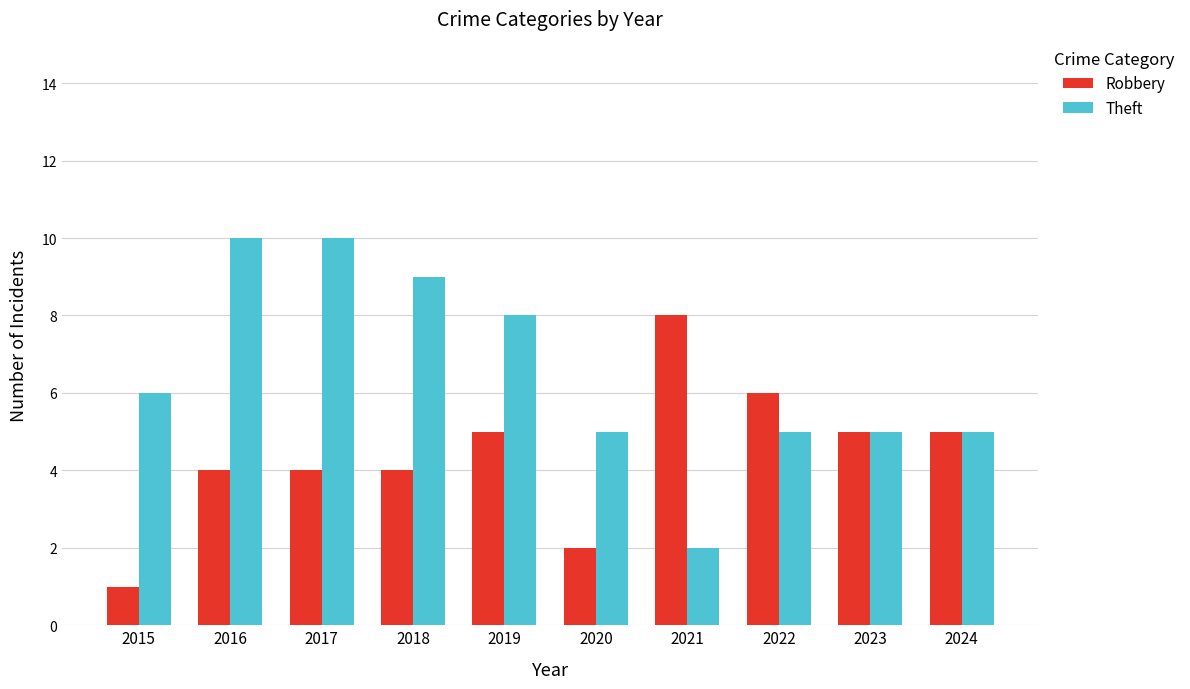

Read the Theft value at 2019.

8